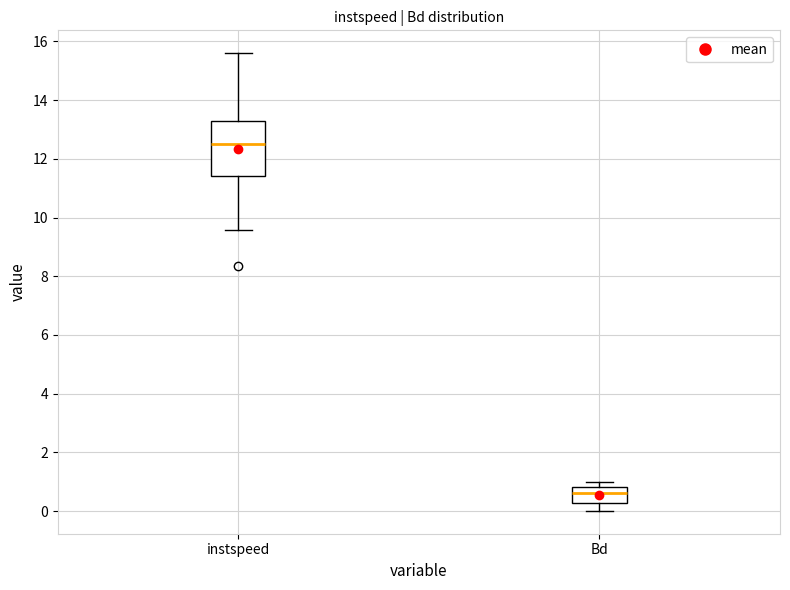

Where does the lower whisker of the box for Bd end on the y-axis? The values are not printed on the chart, so give them approximately, as read against the axis.

0.0